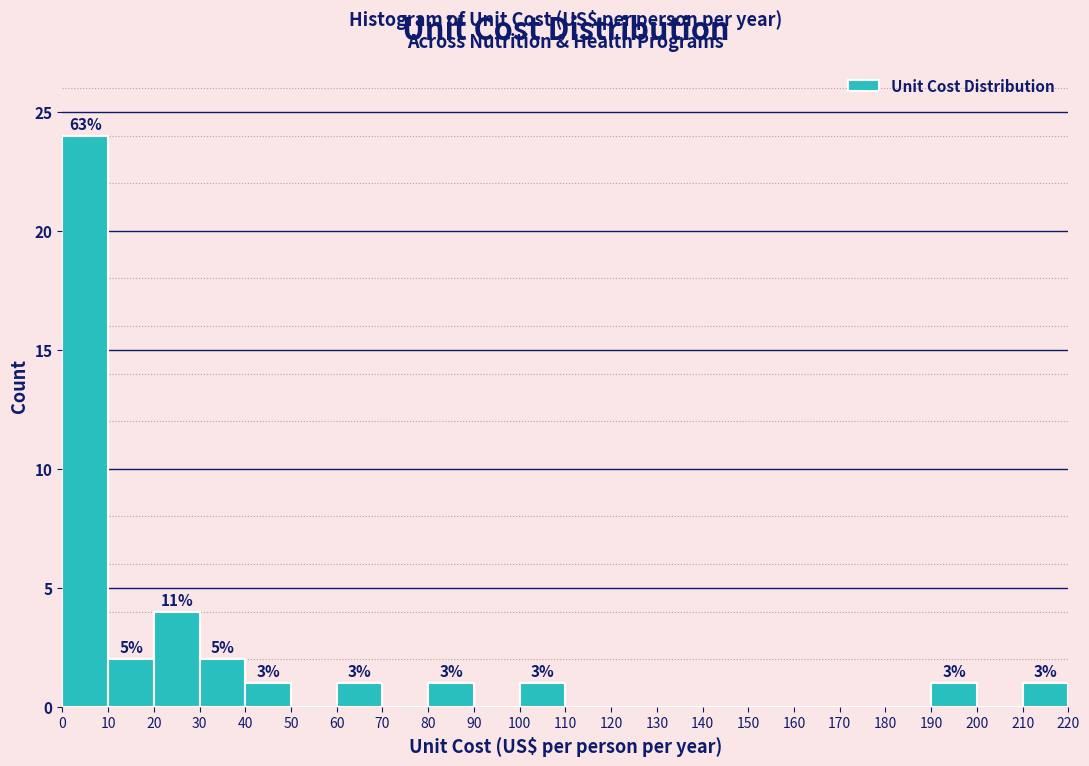

Over which range of the x-axis is the bar tallest?

0 to 10